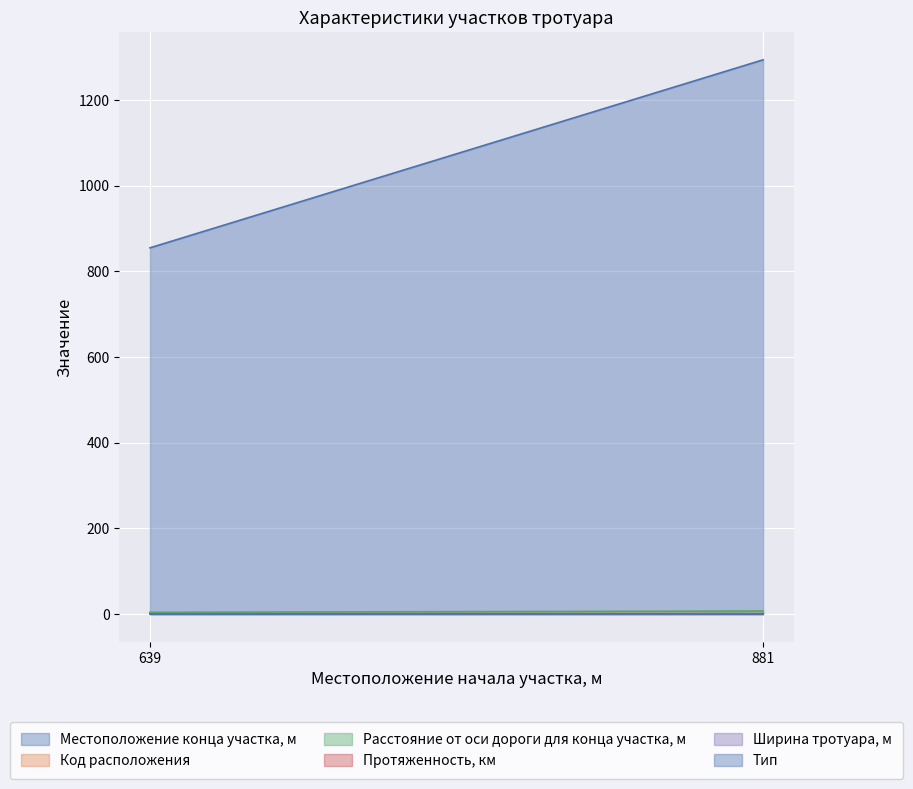

Reading right to left, list all the values displayed in this chart.

Местоположение конца участка, м: 881=1294.0	639=855.0
Код расположения: 881=1.0	639=2.0
Расстояние от оси дороги для конца участка, м: 881=7.0	639=4.0
Протяженность, км: 881=0.4	639=0.2
Ширина тротуара, м: 881=1.0	639=1.0
Тип: 881=1.0	639=1.0